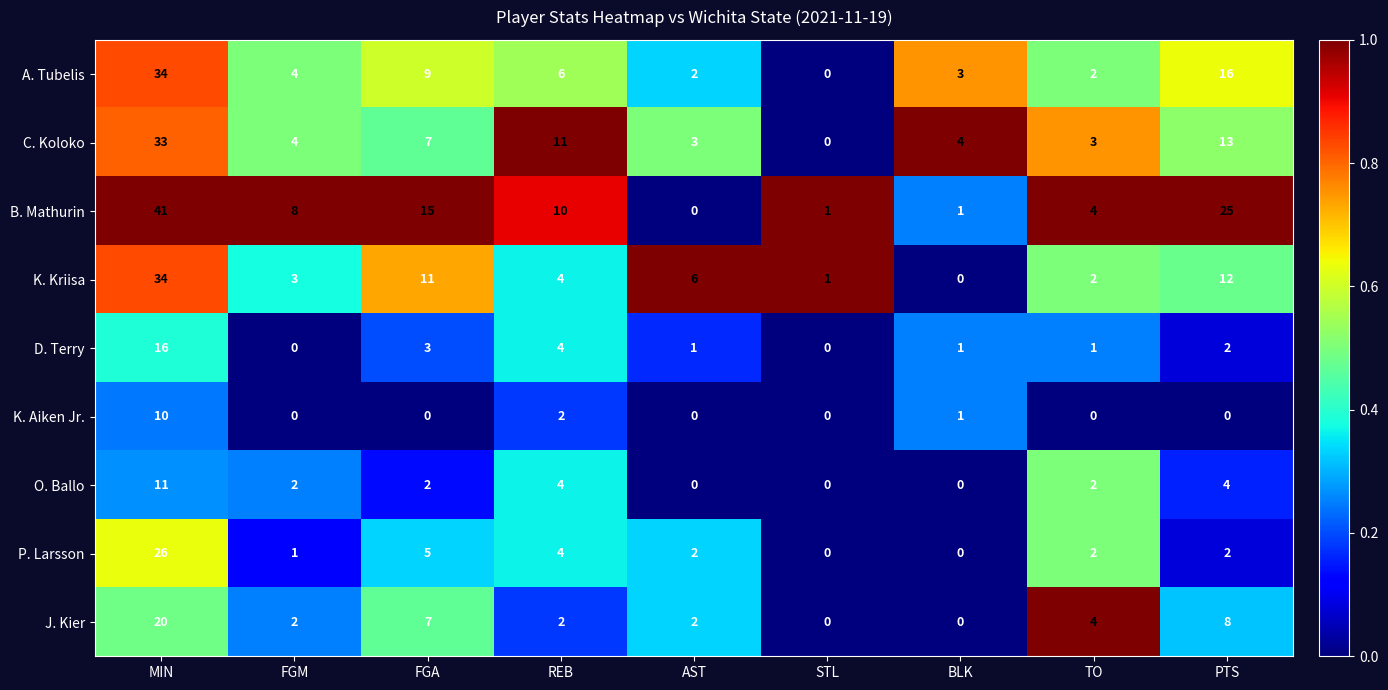

Count the number of data series in this chart.

9